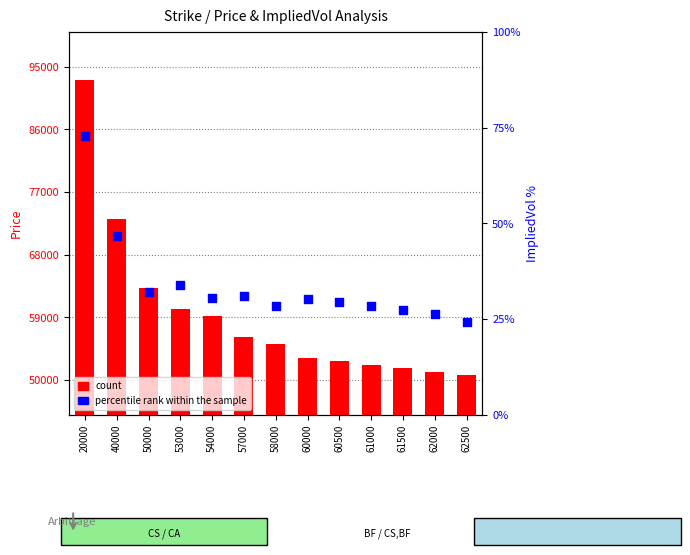

At which category is the sum across all series the highest?

20000